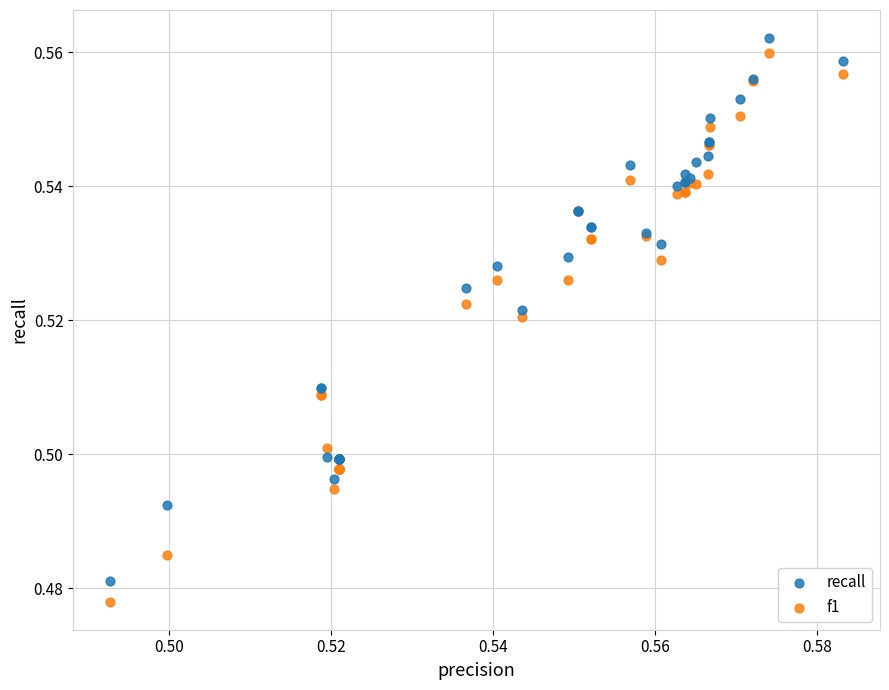

Which series has the largest Y range (max minus min)?

f1